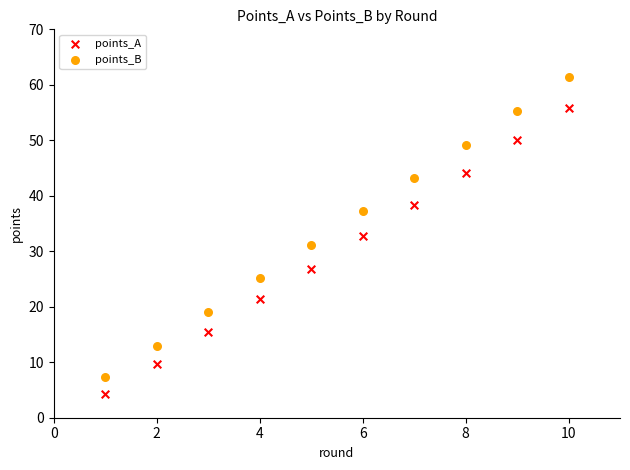

In the points_A series, what Y value is closest to 30?

32.7